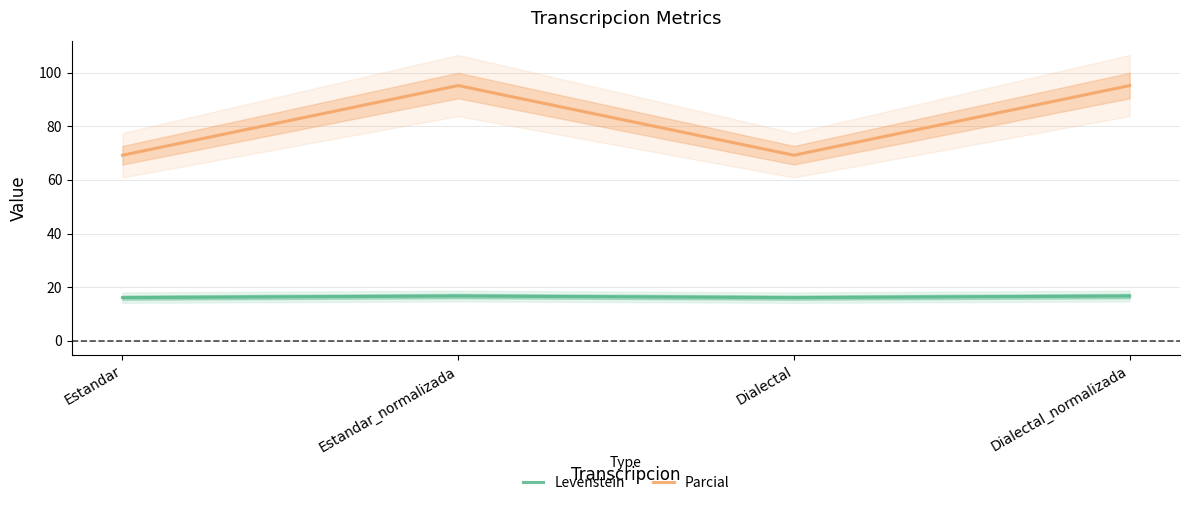

Reading left to right, what are all the values shown in this chart?

Levenstein: 16.1	16.7	16.1	16.7
Parcial: 69.2	95.2	69.2	95.2